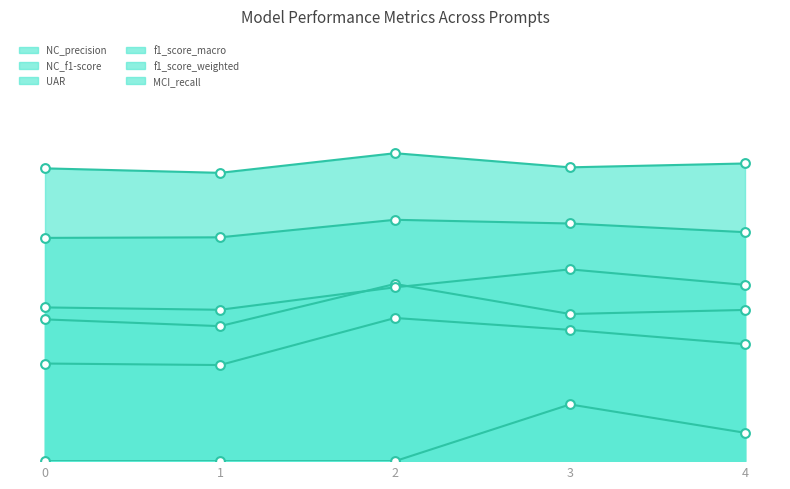

Which series reaches the maximum Y coordinate?

NC_f1-score